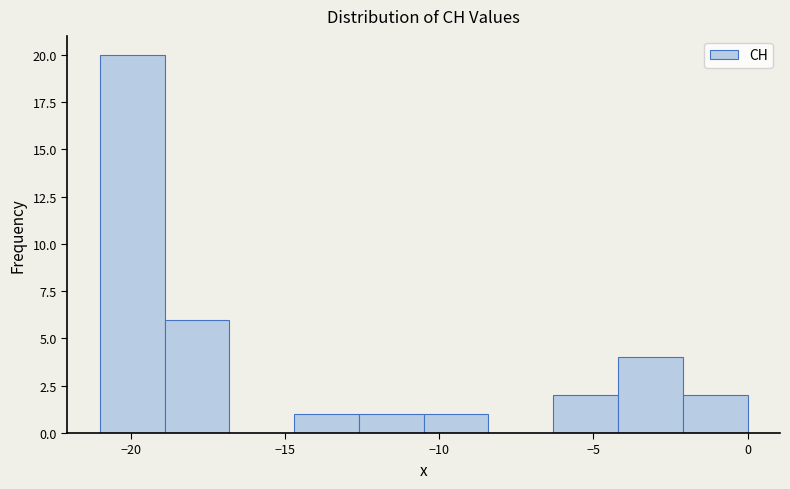

How tall is the bar that spans -18.9 to -16.8 on the x-axis? Neither the bar edges nor the heights are printed on the chart, so give them approximately, as read against the axes.

6